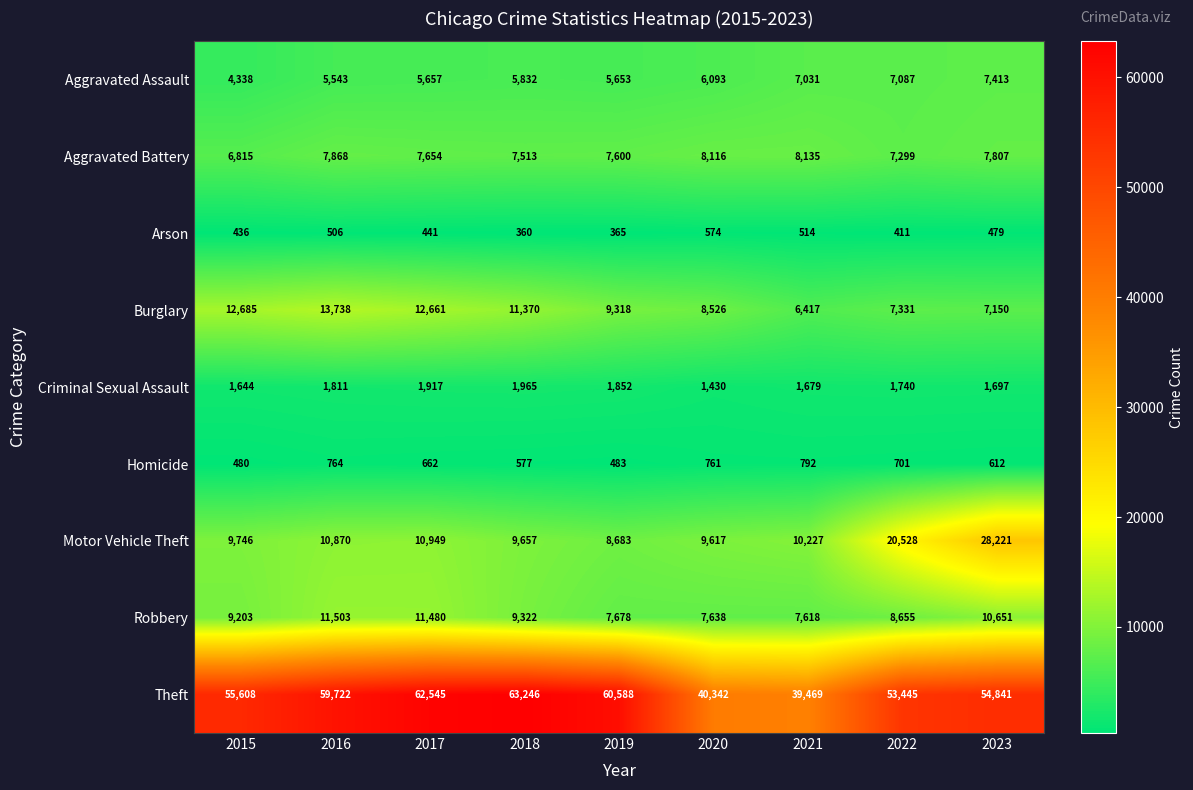

What is the sum of all Aggravated Assault values?

54647